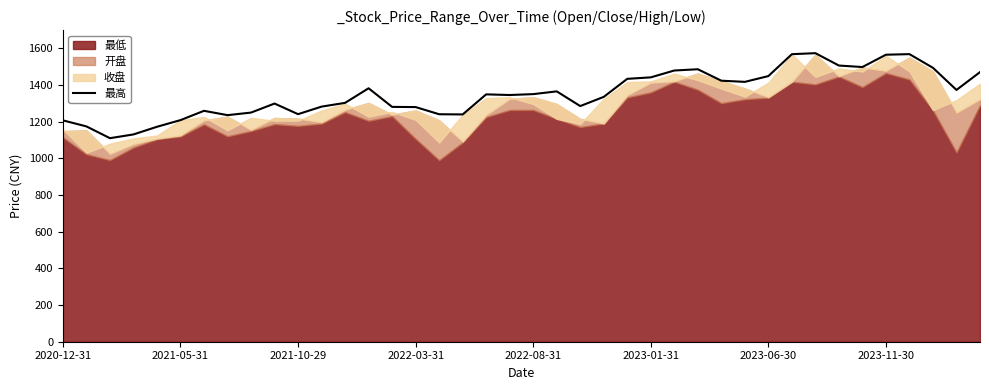

What is the difference between the maximum and minimum values?

463.8